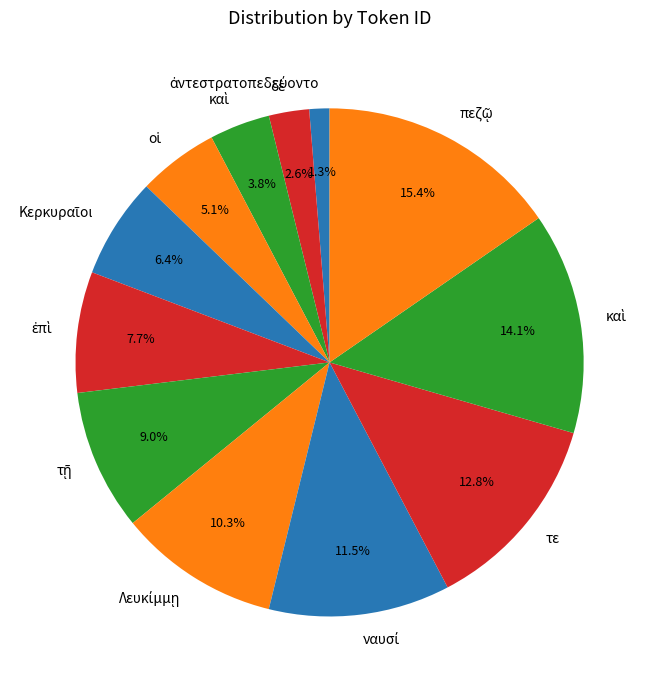

Does any single category account for the majority?

No